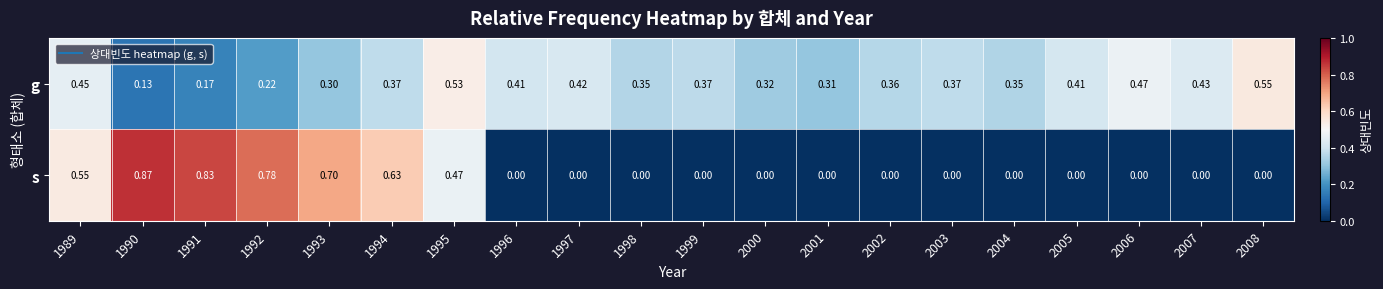

How many data points does each series have?

20